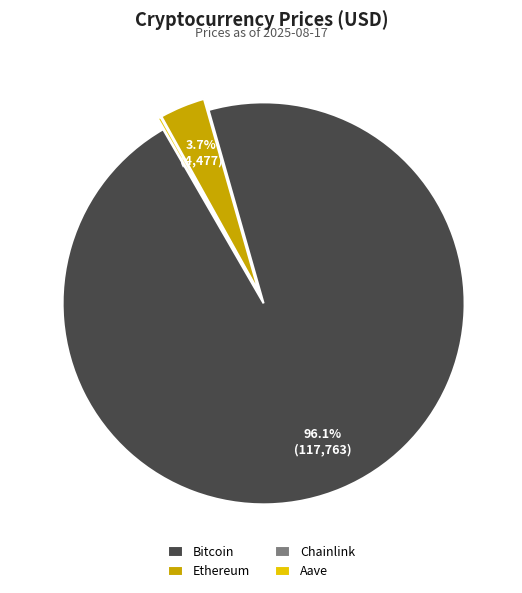

What is the largest slice in the pie chart?

Bitcoin